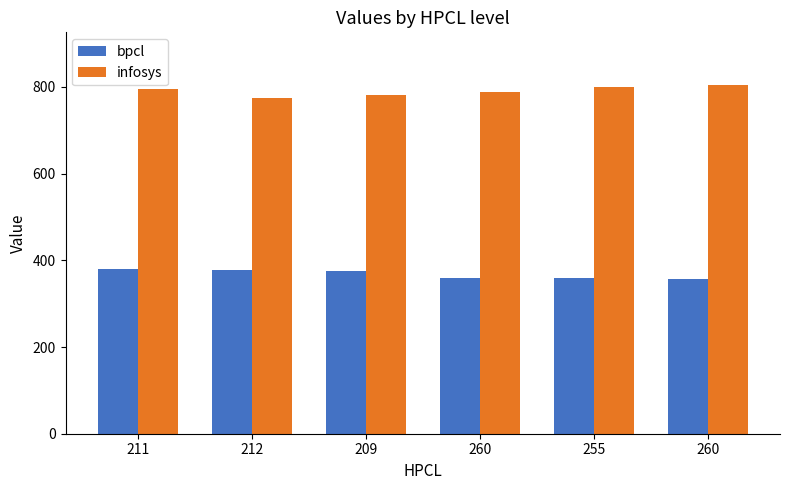

What is the average value of the infosys series?

791